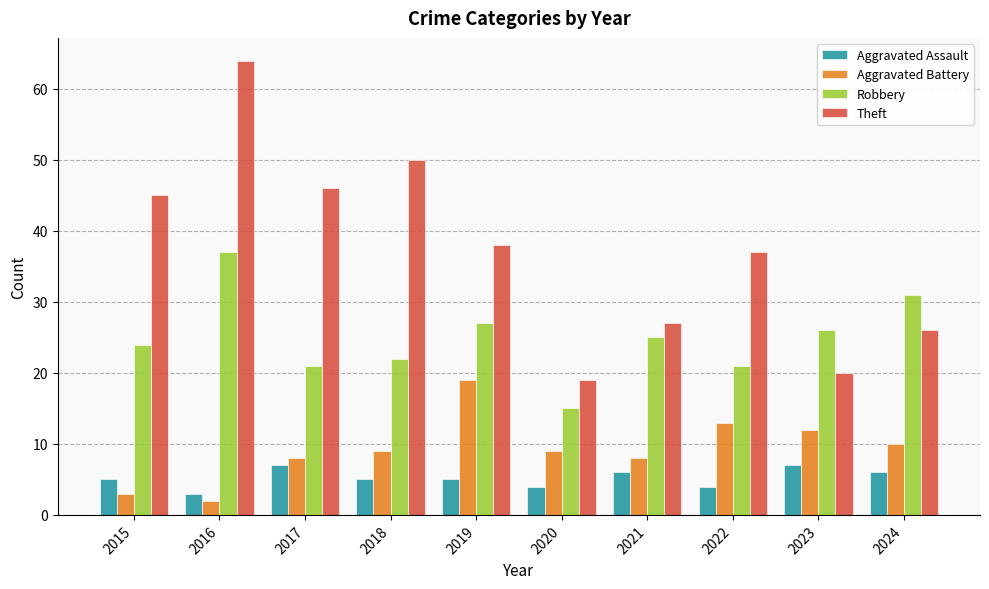

What is the sum of all Aggravated Battery values?

93